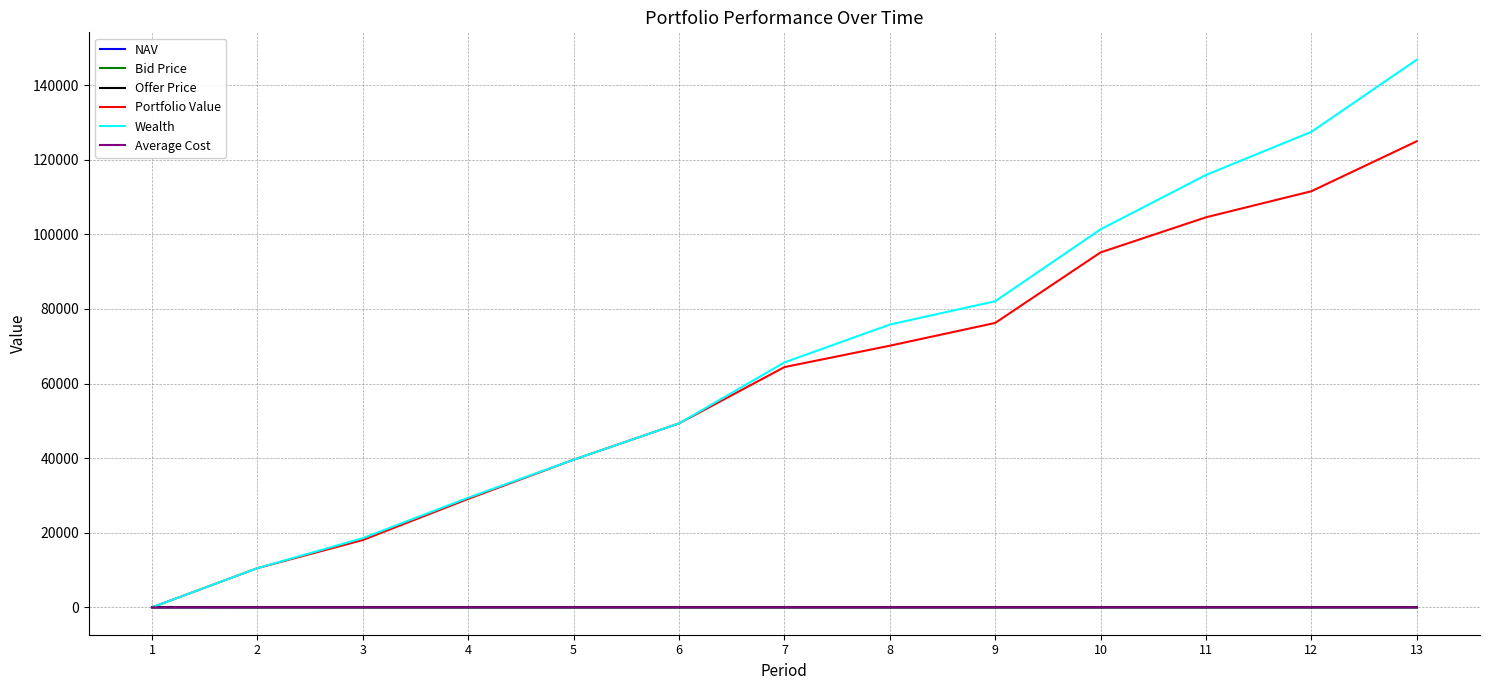

Reading left to right, what are all the values shown in this chart?

NAV: 1=14.6	2=15.4	3=13.9	4=14.1	5=14.2	6=14.1	7=15.3	8=15.4	9=14.6	10=15.5	11=16.2	12=16.4	13=17.1
Bid Price: 1=14.6	2=15.4	3=13.9	4=14.1	5=14.2	6=14.1	7=15.3	8=15.4	9=14.6	10=15.5	11=16.2	12=16.4	13=17.1
Offer Price: 1=14.6	2=15.4	3=13.9	4=14.1	5=14.2	6=14.1	7=15.3	8=15.4	9=14.6	10=15.5	11=16.2	12=16.4	13=17.1
Portfolio Value: 1=0.0	2=10503.7	3=18057.1	4=29084.0	5=39581.9	6=49317.1	7=64415.8	8=70148.8	9=76256.1	10=95170.3	11=104582.8	12=111566.9	13=124972.0
Wealth: 1=0.0	2=10503.7	3=18560.8	4=29391.7	5=39581.9	6=49317.1	7=65670.7	8=75819.6	9=82075.7	10=101355.2	11=115938.1	12=127504.9	13=146835.7
Average Cost: 1=0.0	2=14.6	3=15.0	4=14.6	5=14.5	6=14.4	7=14.4	8=14.4	9=14.5	10=14.6	11=14.6	12=14.7	13=14.8